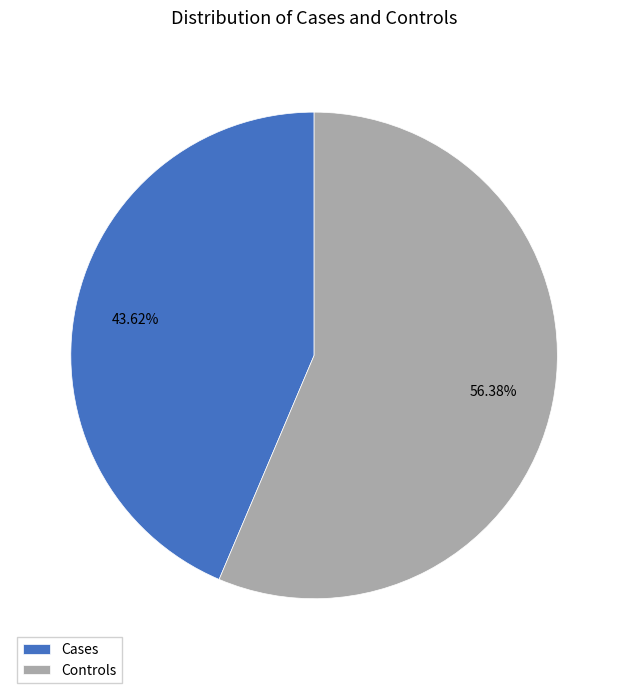

Does Controls account for over 50% of the chart?

Yes